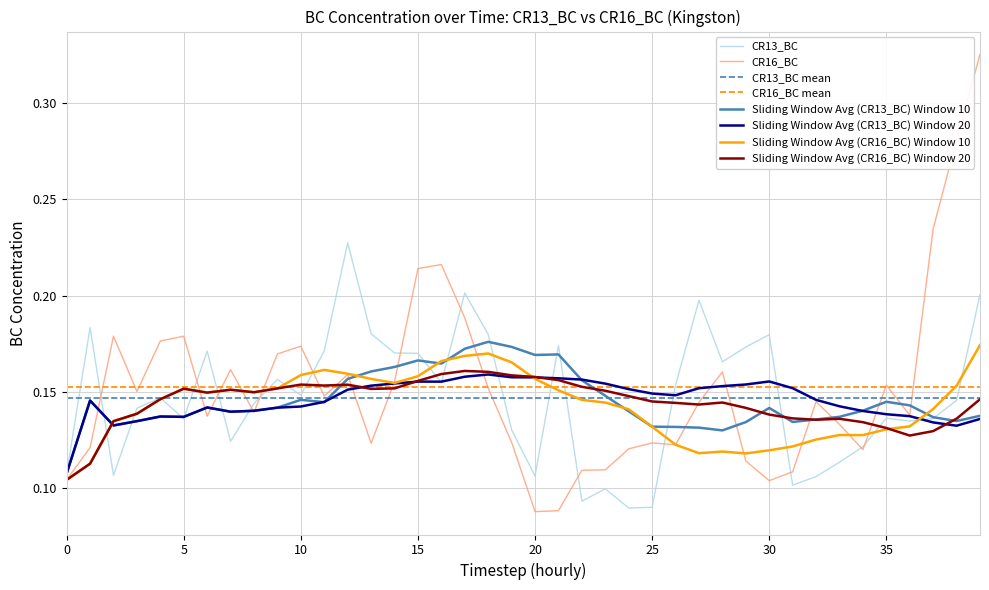

Reading right to left, transcribe all the data shown in this chart.

CR13_BC: 0.2	0.1	0.1	0.1	0.1	0.1	0.1	0.1	0.1	0.2	0.2	0.2	0.2	0.2	0.1	0.1	0.1	0.1	0.2	0.1	0.1	0.2	0.2	0.2	0.2	0.2	0.2	0.2	0.2	0.1	0.2	0.1	0.1	0.2	0.1	0.1	0.1	0.1	0.2	0.1
CR16_BC: 0.3	0.3	0.2	0.1	0.2	0.1	0.1	0.1	0.1	0.1	0.1	0.2	0.1	0.1	0.1	0.1	0.1	0.1	0.1	0.1	0.1	0.2	0.2	0.2	0.2	0.2	0.1	0.2	0.1	0.2	0.2	0.1	0.2	0.1	0.2	0.2	0.2	0.2	0.1	0.1